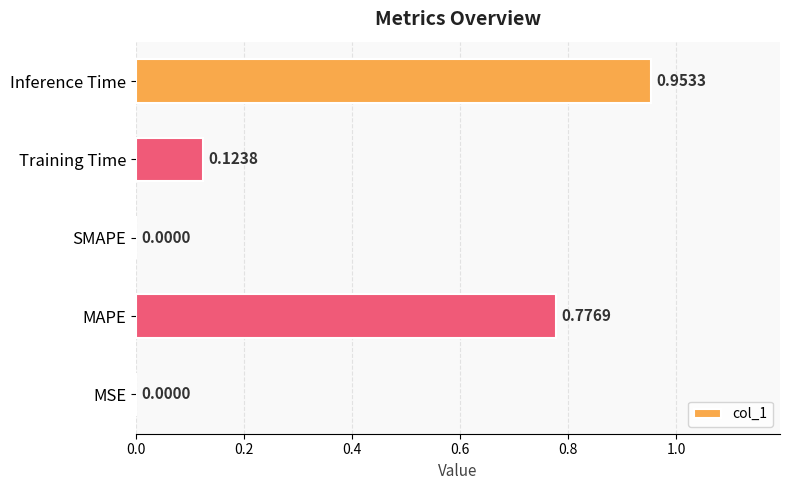

What is the change in value from MAPE to Inference Time?

+0.2